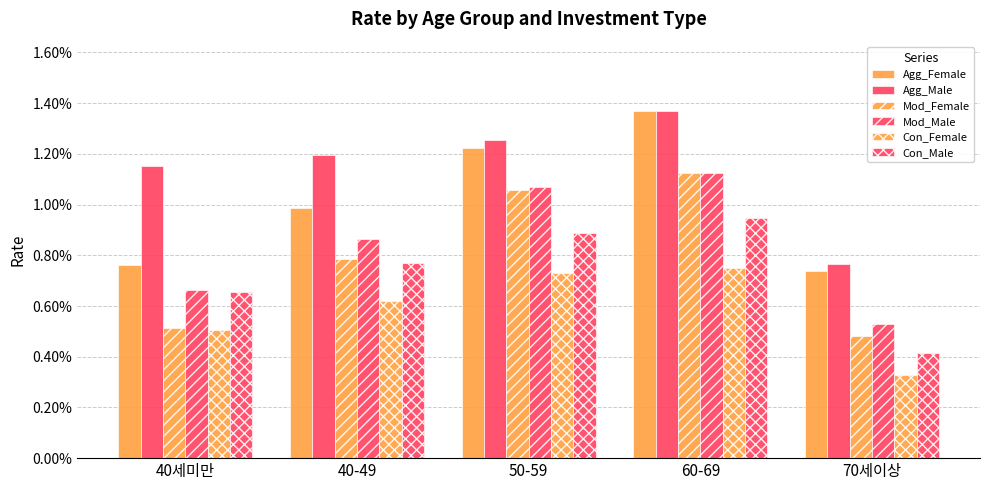

How many distinct data groups are displayed?

6